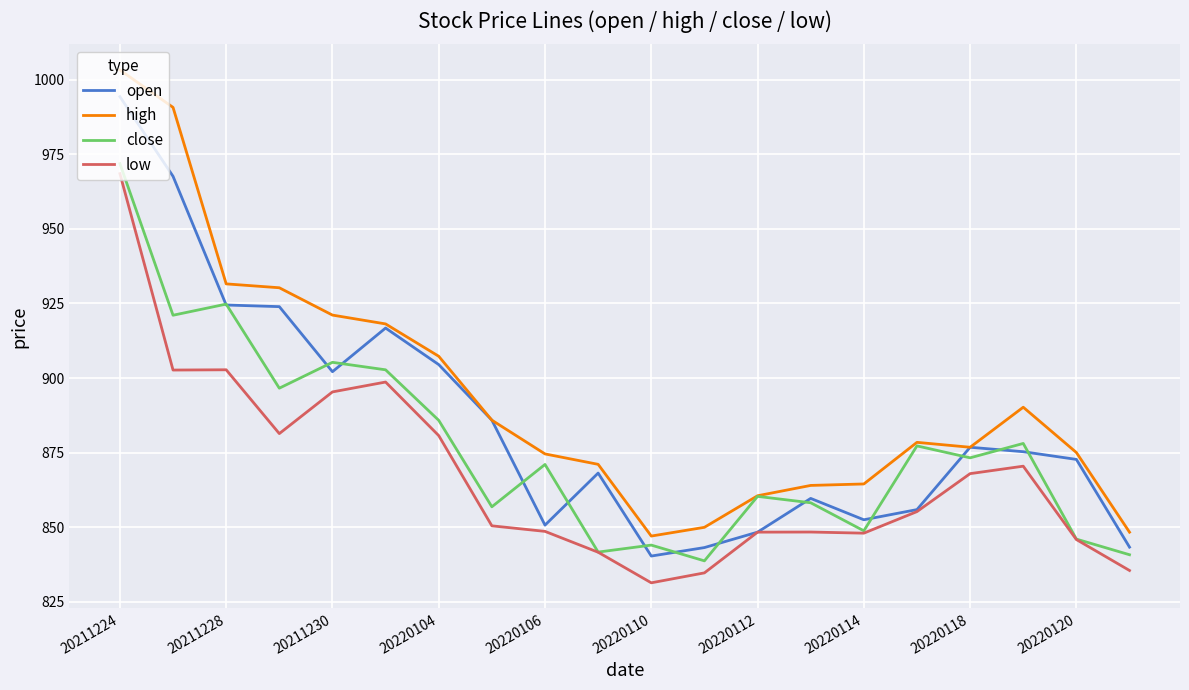

True or false: low and high cross at least once.

False